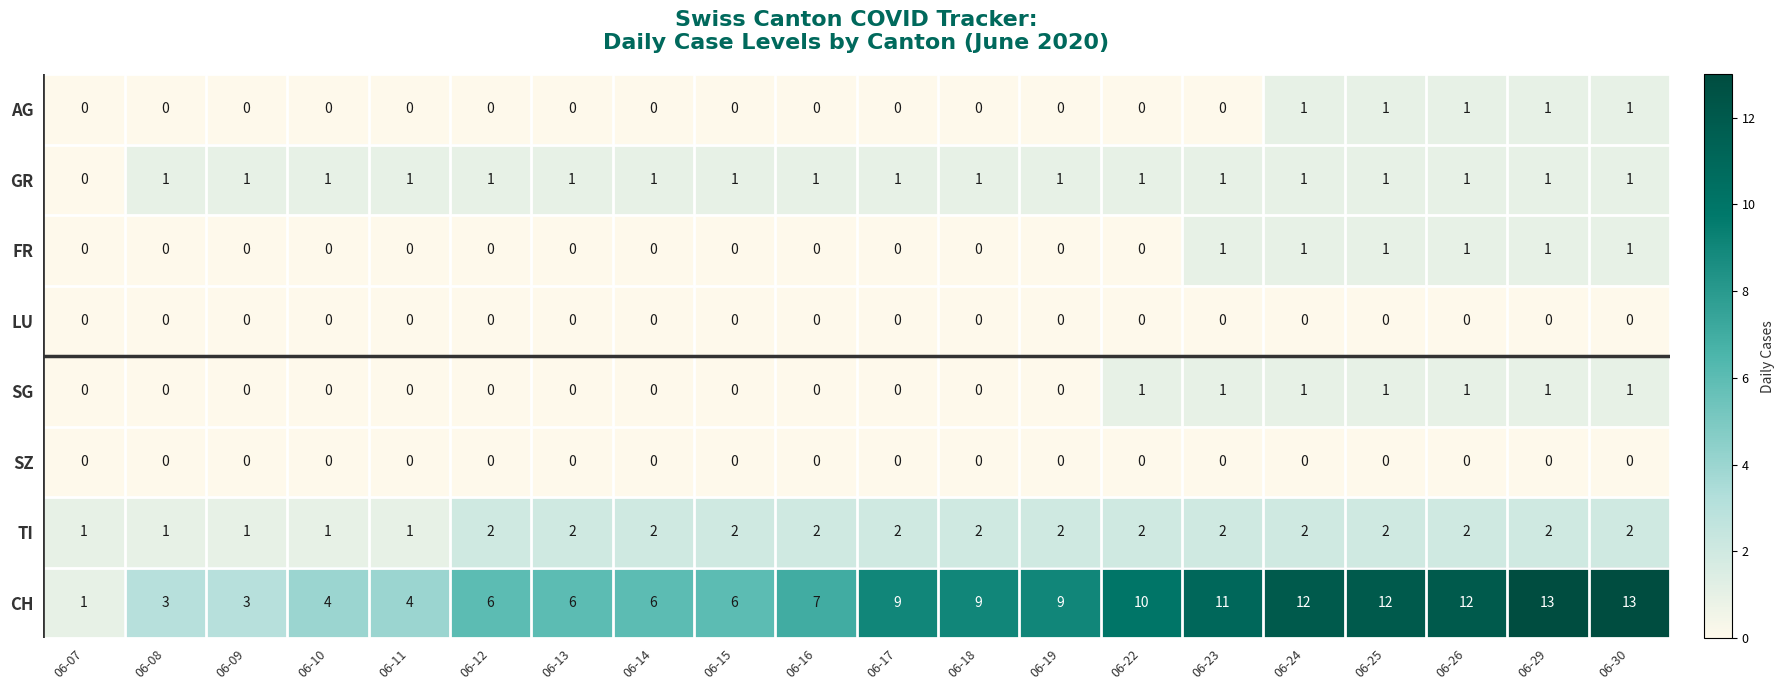

What is the approximate value of CH at 06-12, to the nearest 10?

10